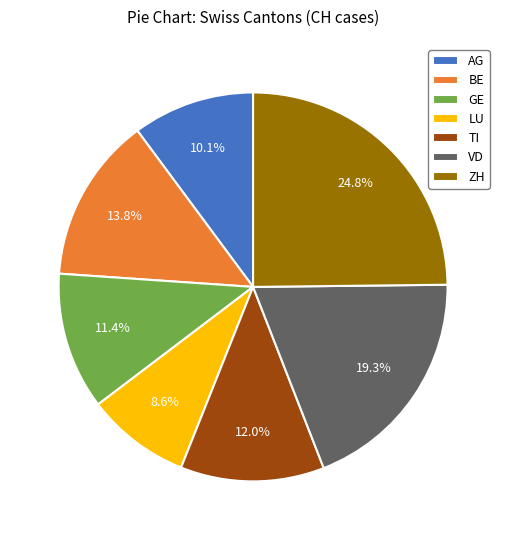

Is AG the majority of the pie?

No